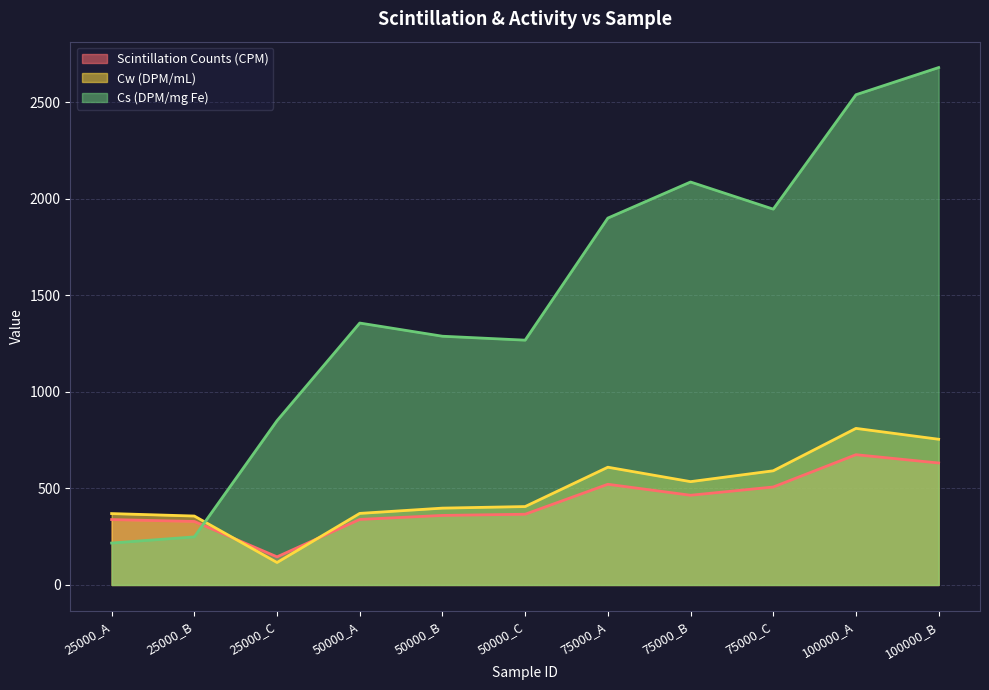

At which category does Cw (DPM/mL) reach its first local peak?

75000_A